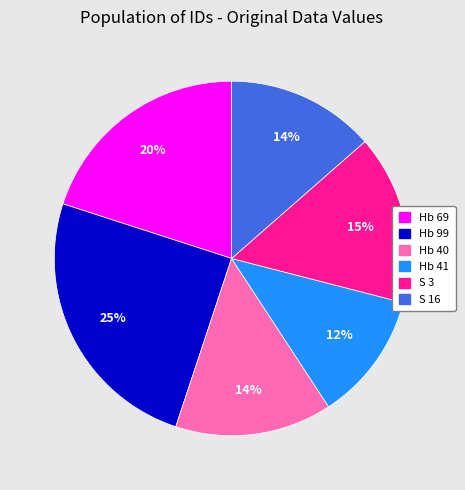

Which category has the smallest portion of the pie?

Hb 41